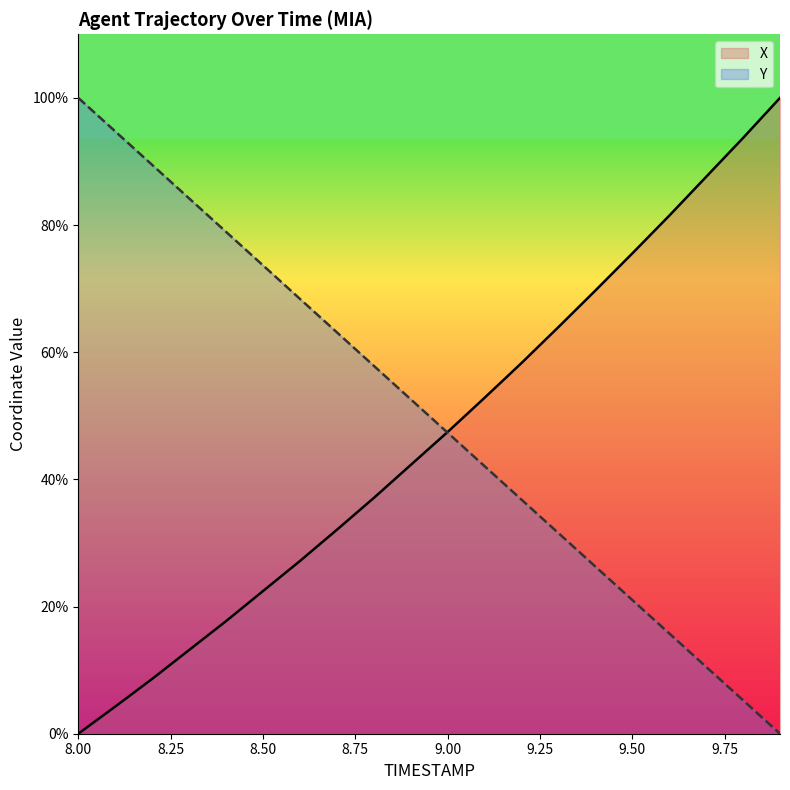

Which series has the largest total across all categories?

Y